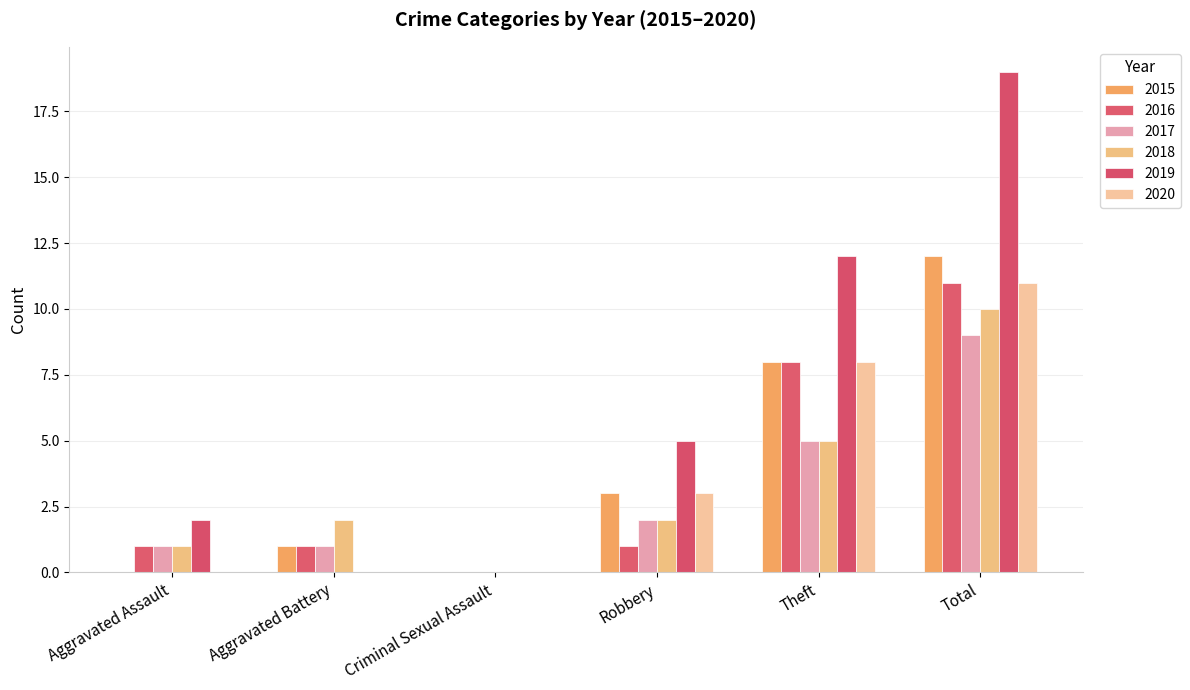

Between Theft and Total, which series saw the biggest shift?

2019